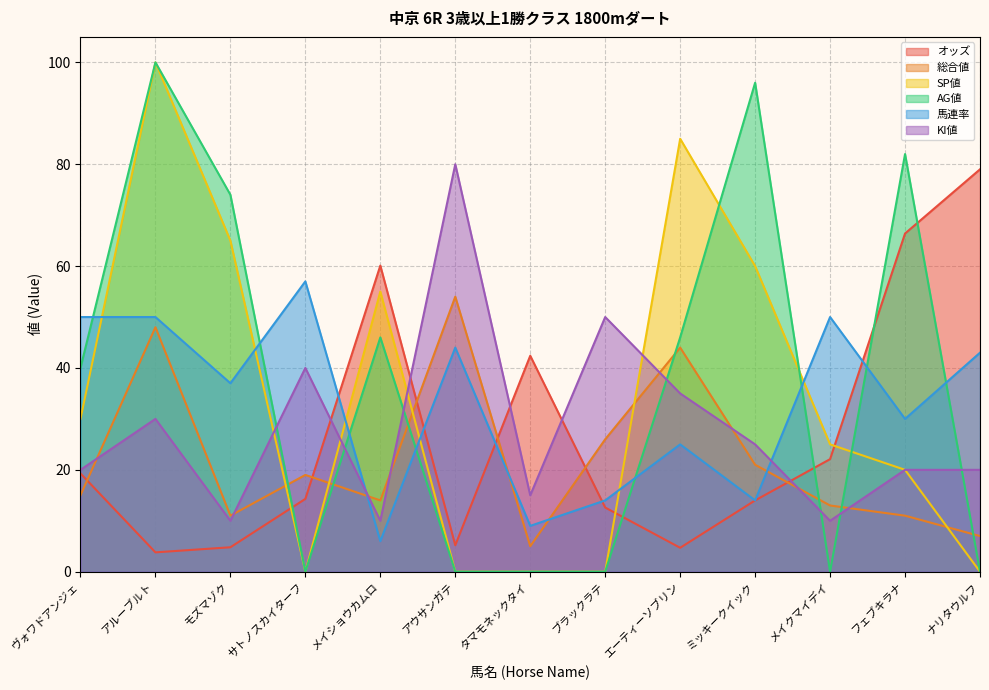

Does the chart have visible grid lines?

Yes